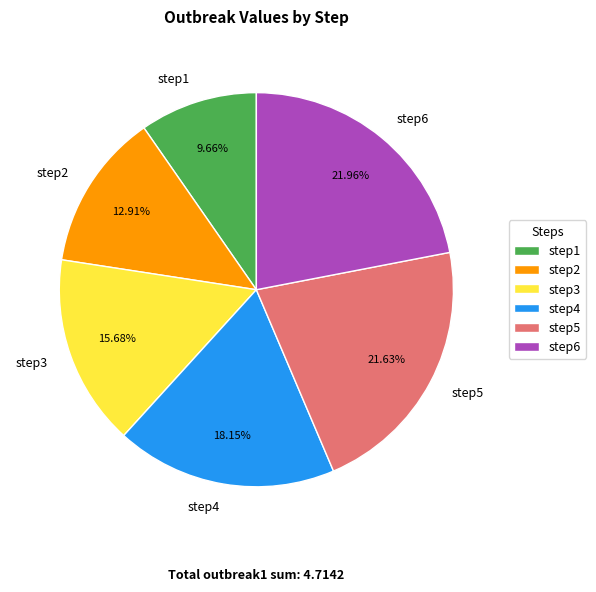

Is there a majority slice in this chart?

No